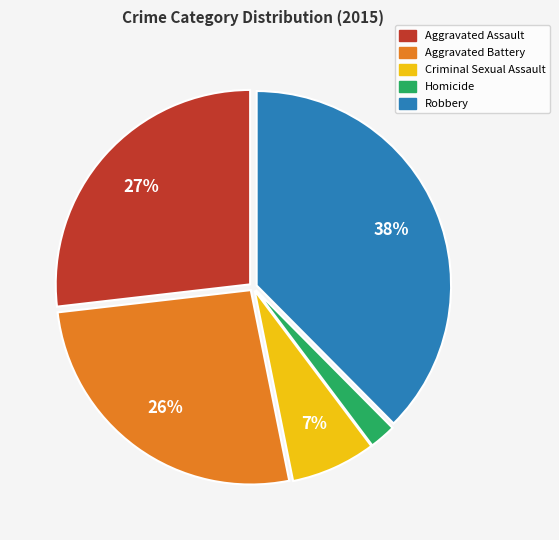

Which has a higher value, Robbery or Aggravated Assault?

Robbery